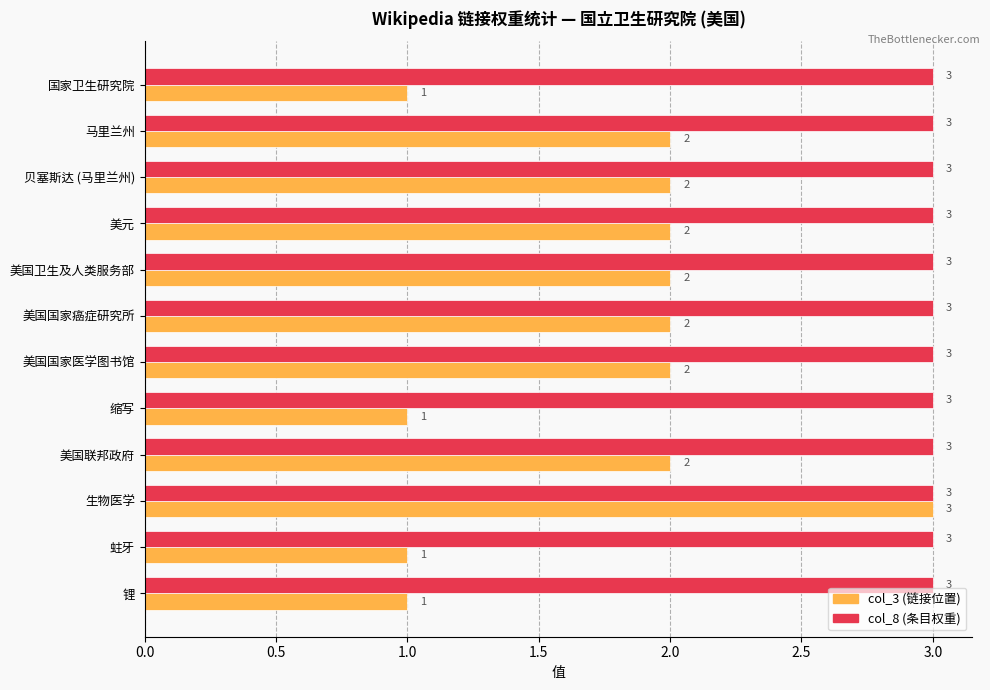

What is the maximum value shown in the chart?

3